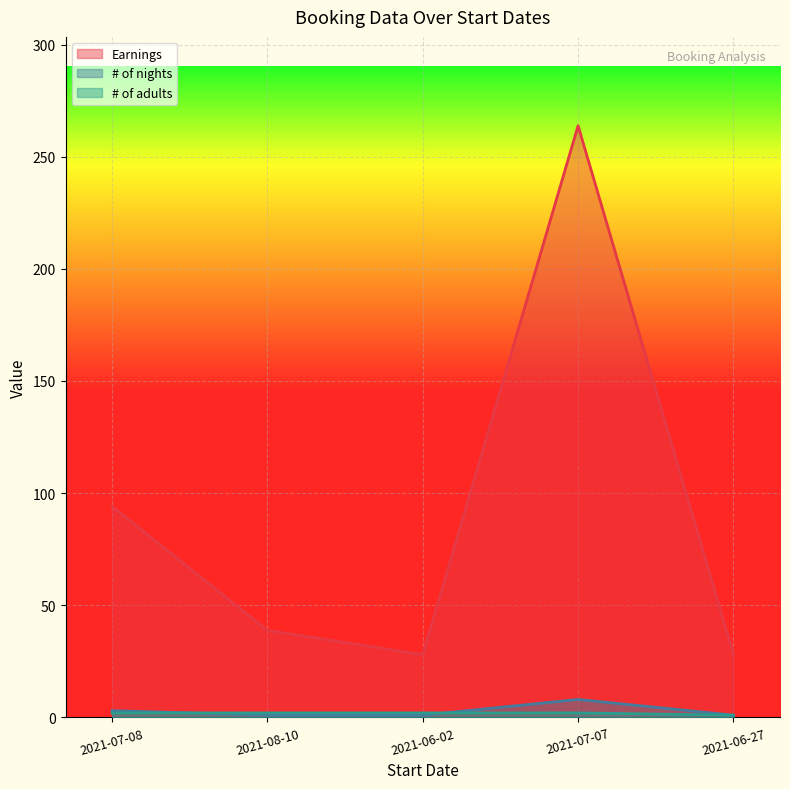

What is the value of the Earnings point at the 4th from the left?

263.8